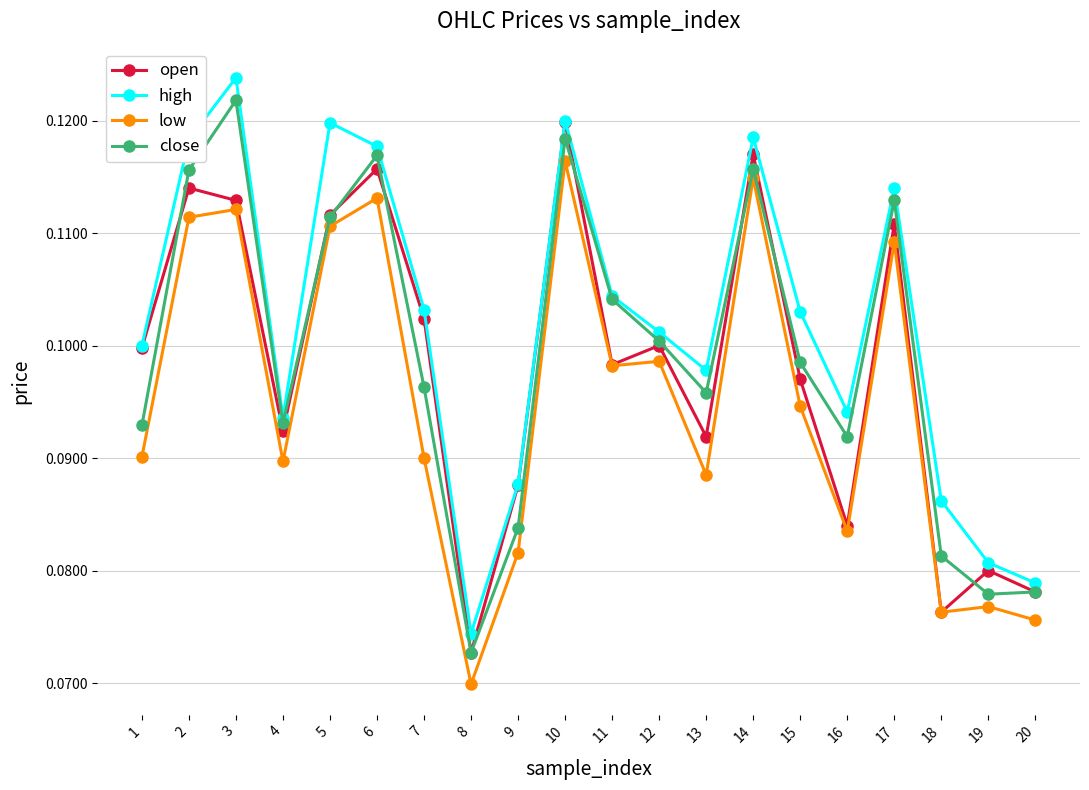

How many high values are between 0 and 1?

20